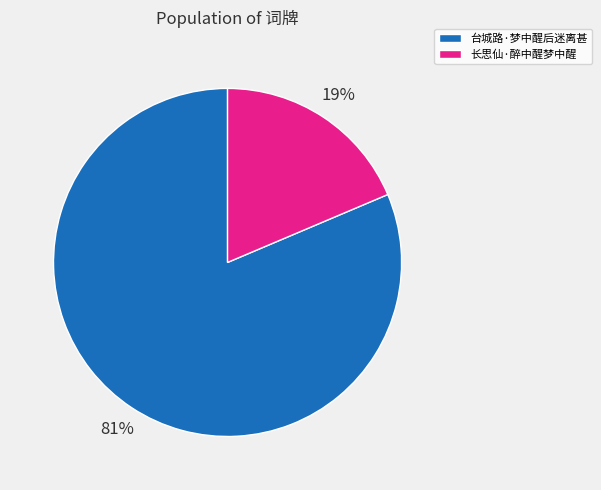

Does any single category account for the majority?

Yes